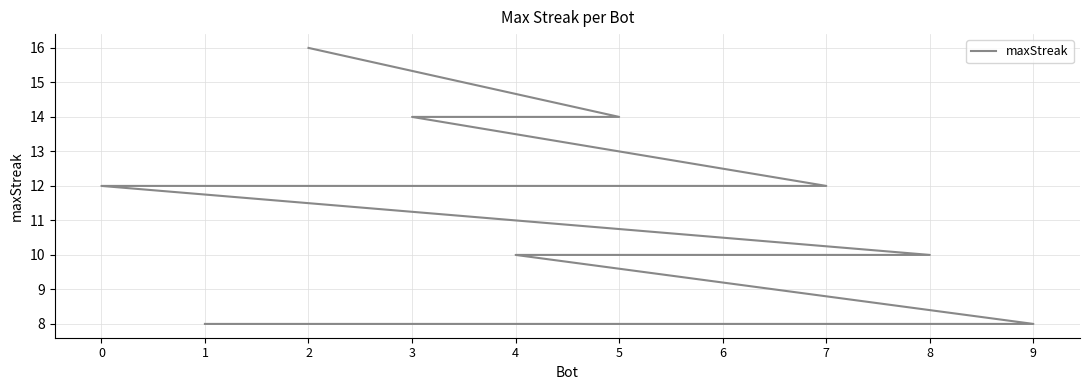

True or false: there are more than 1 points higher than both neighbors.

False